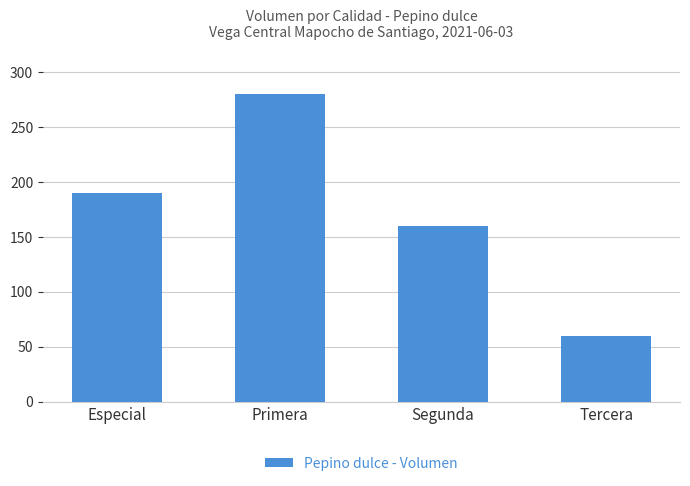

Which category has the lowest value across all series?

Tercera